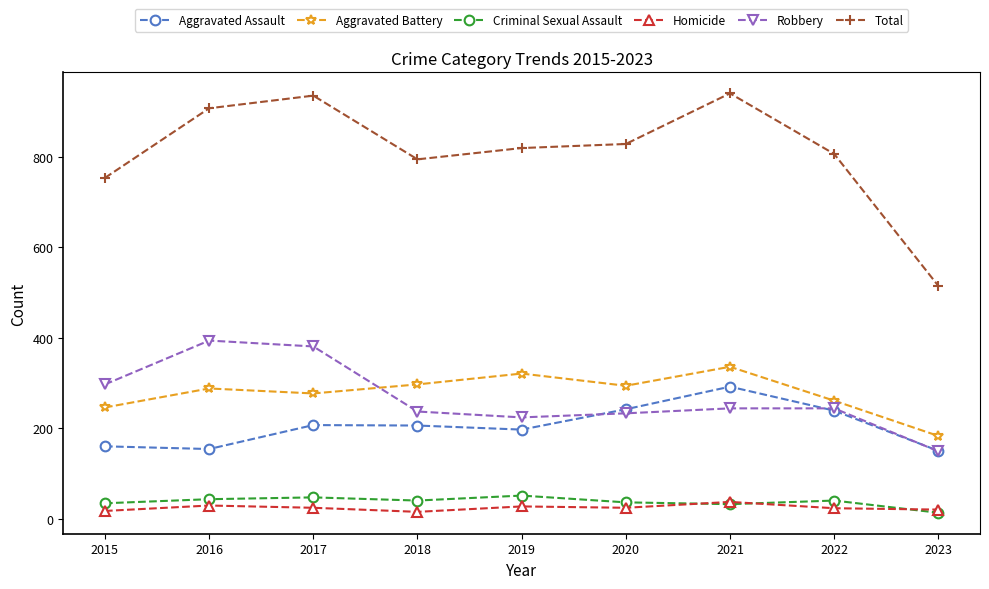

What is the difference between the Aggravated Assault values at 2020 and 2022?

3